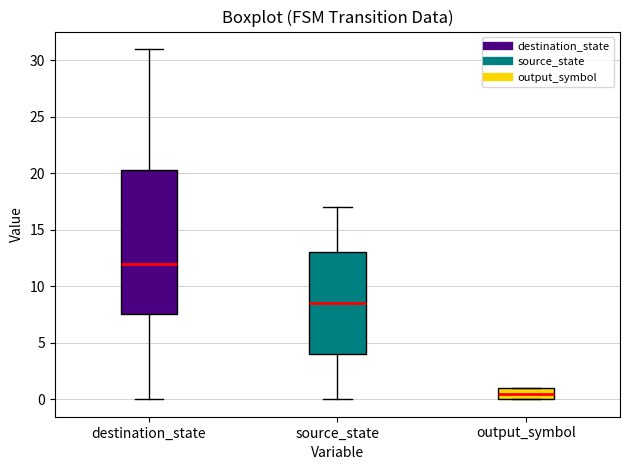

Which box is the tallest, from its lower edge to its upper edge?

destination_state